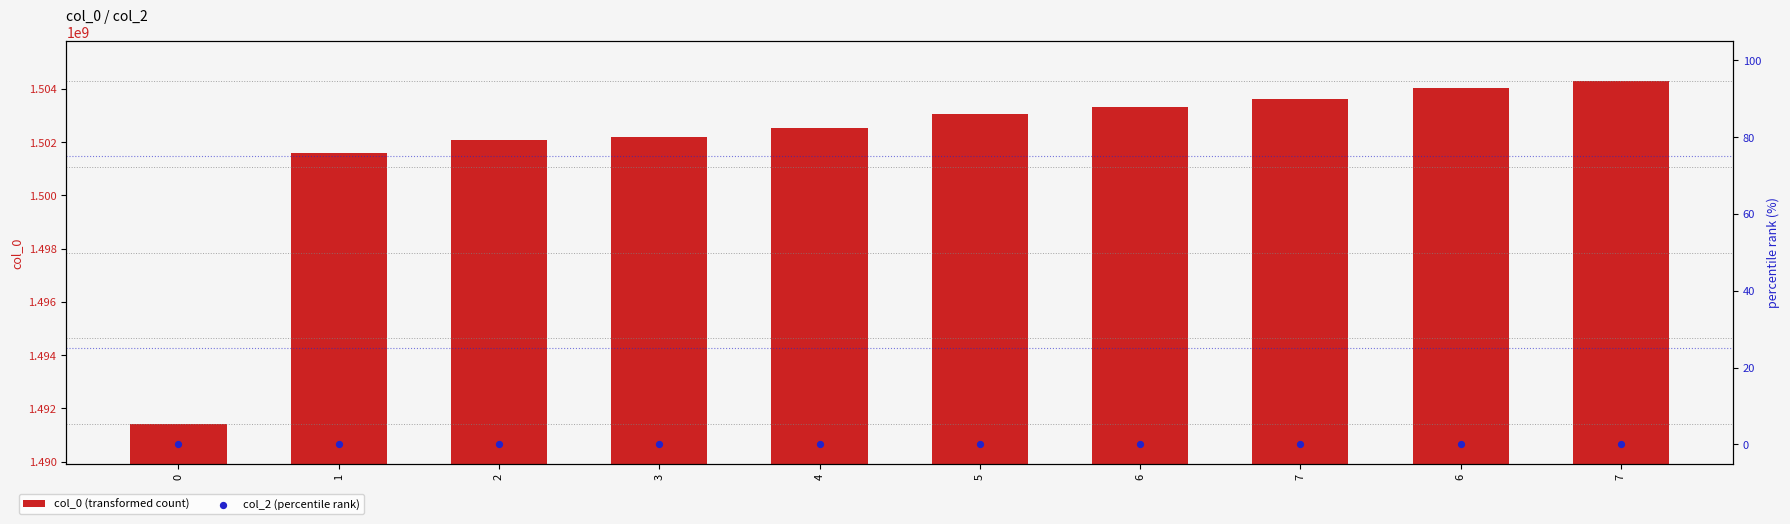

Which series has the largest total across all categories?

col_0 (transformed count)